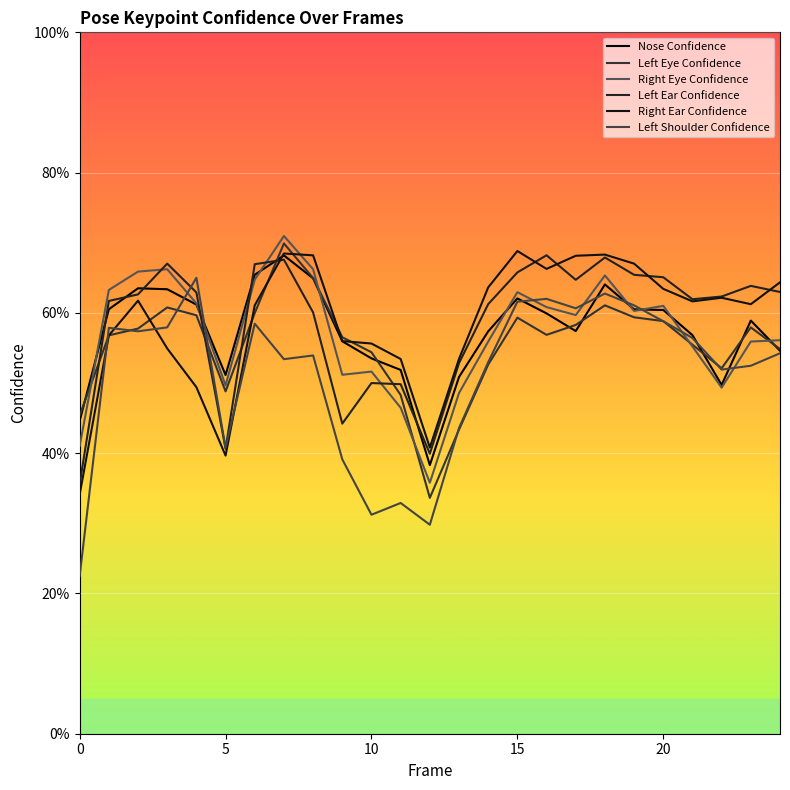

At which category does the chart reach its peak across all series?

7